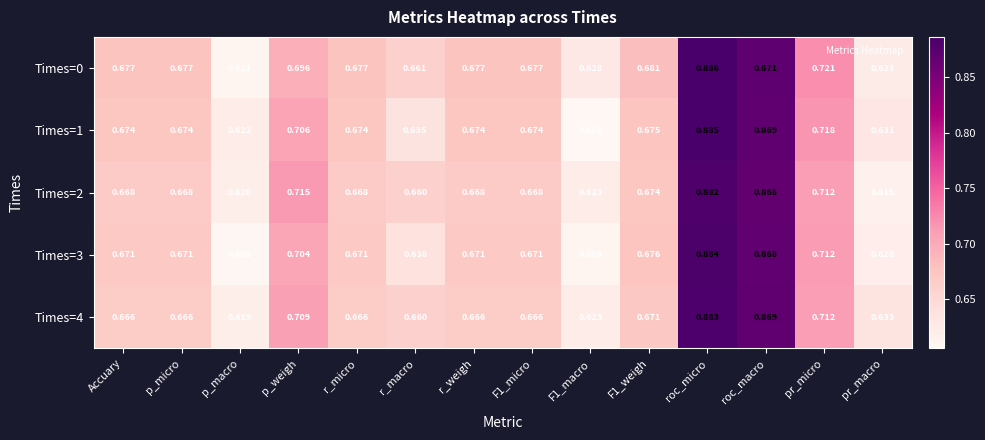

Which category has the highest value in the Times=2 series?

roc_micro